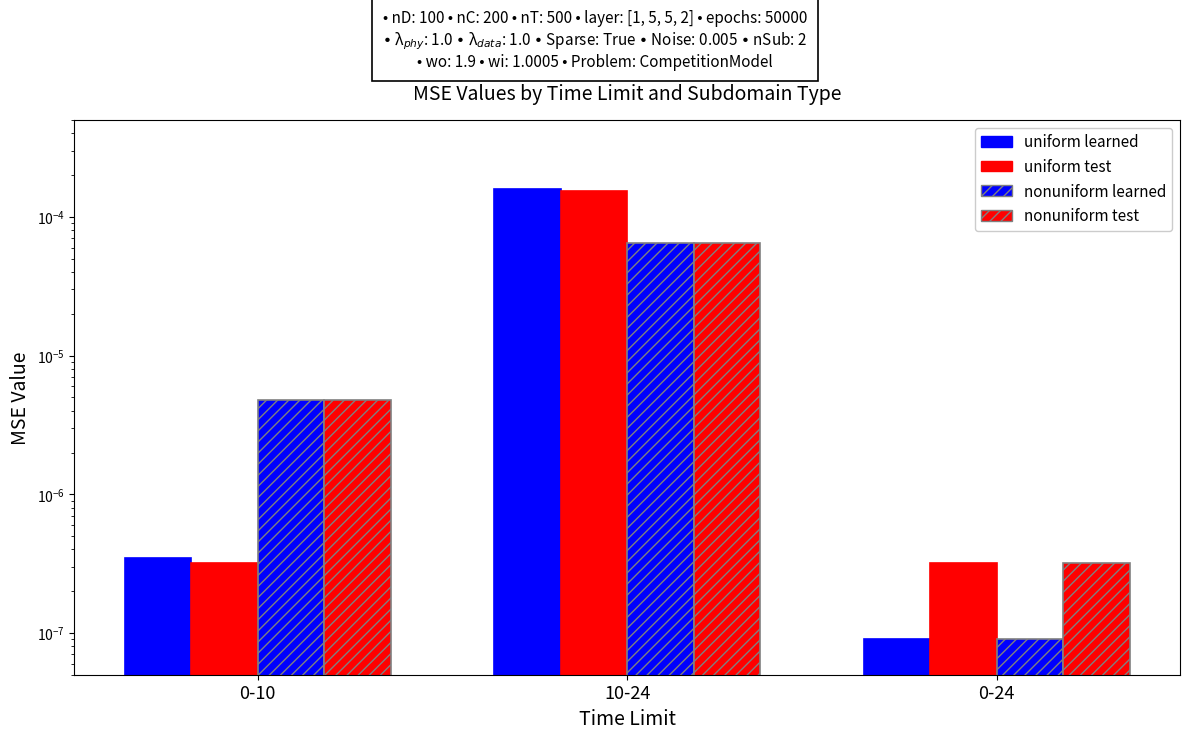

Rank the categories by nonuniform learned value from highest to lowest.

10-24, 0-10, 0-24